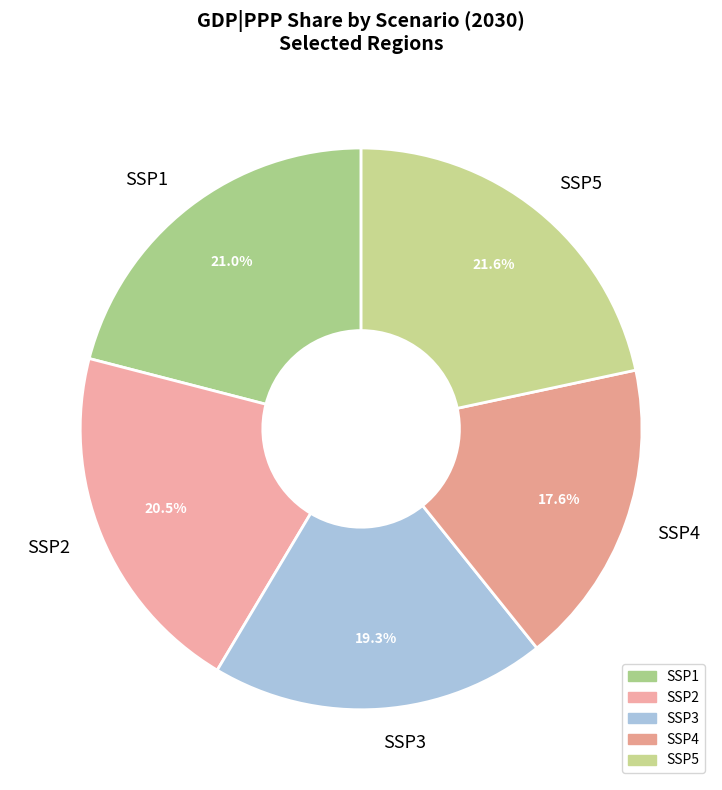

Is there a majority slice in this chart?

No